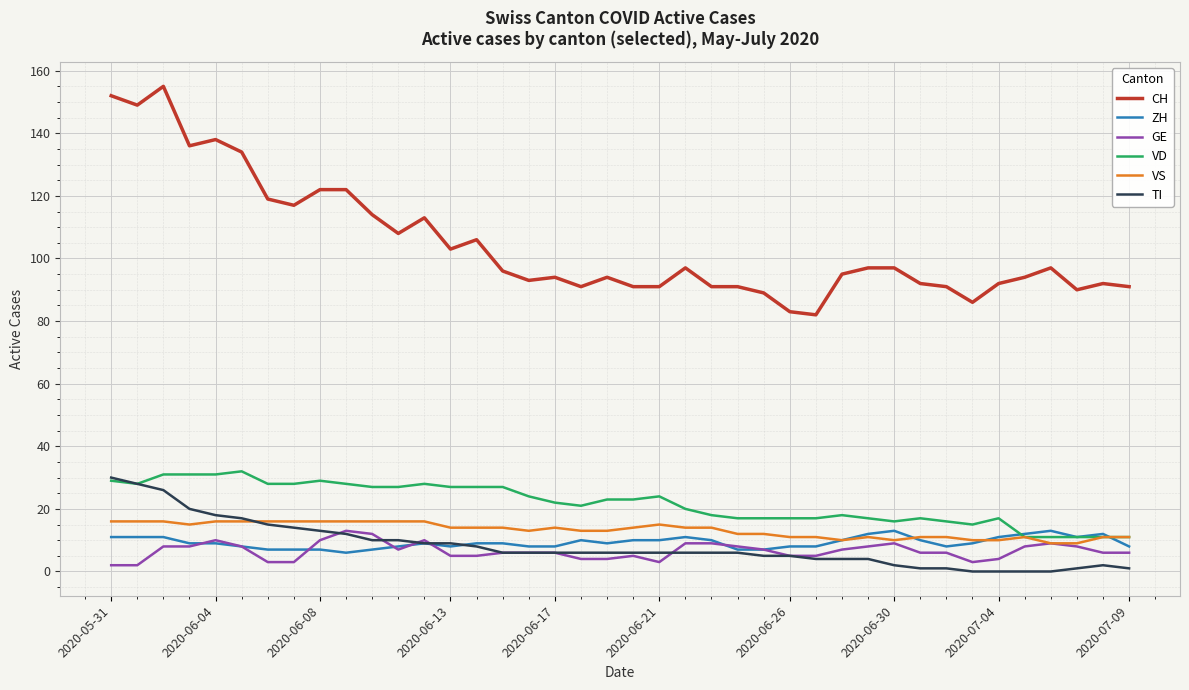

True or false: CH and VS cross at least once.

False